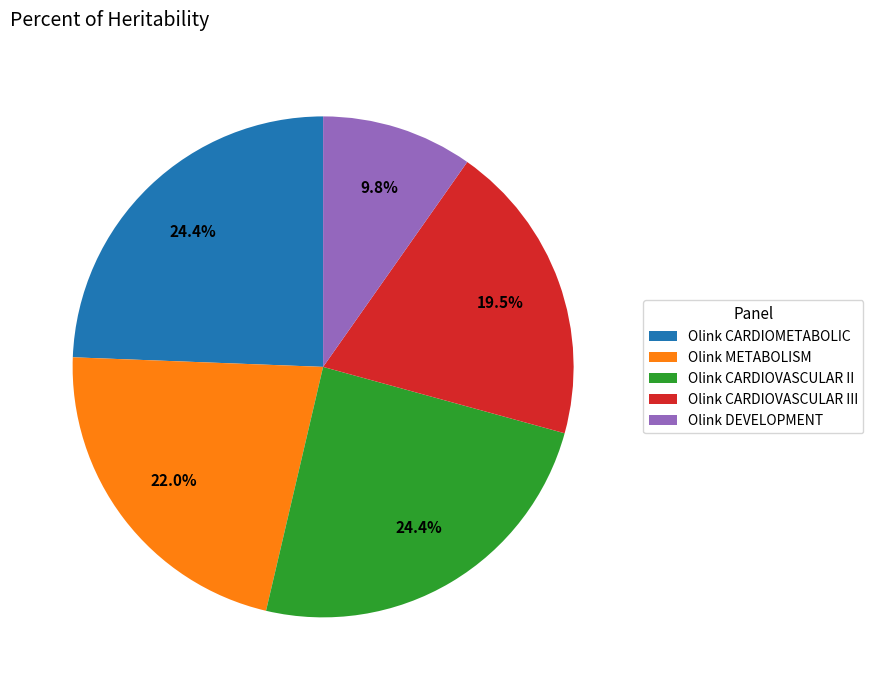

The Olink DEVELOPMENT slice represents 1% of the pie. True or false?

False